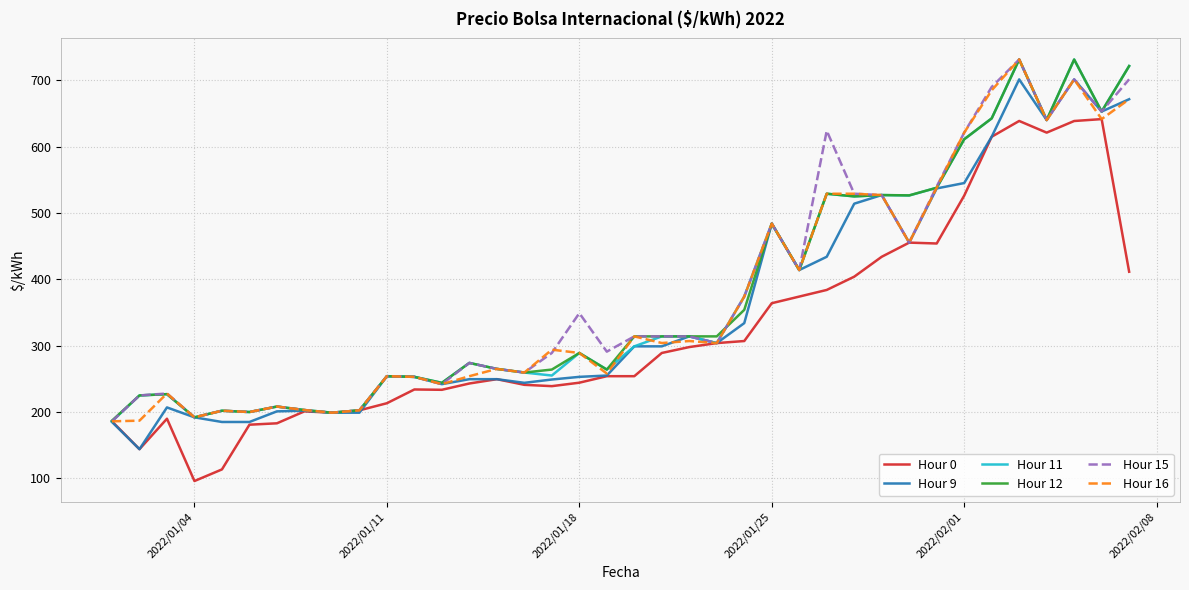

How many lines are shown in the chart?

6